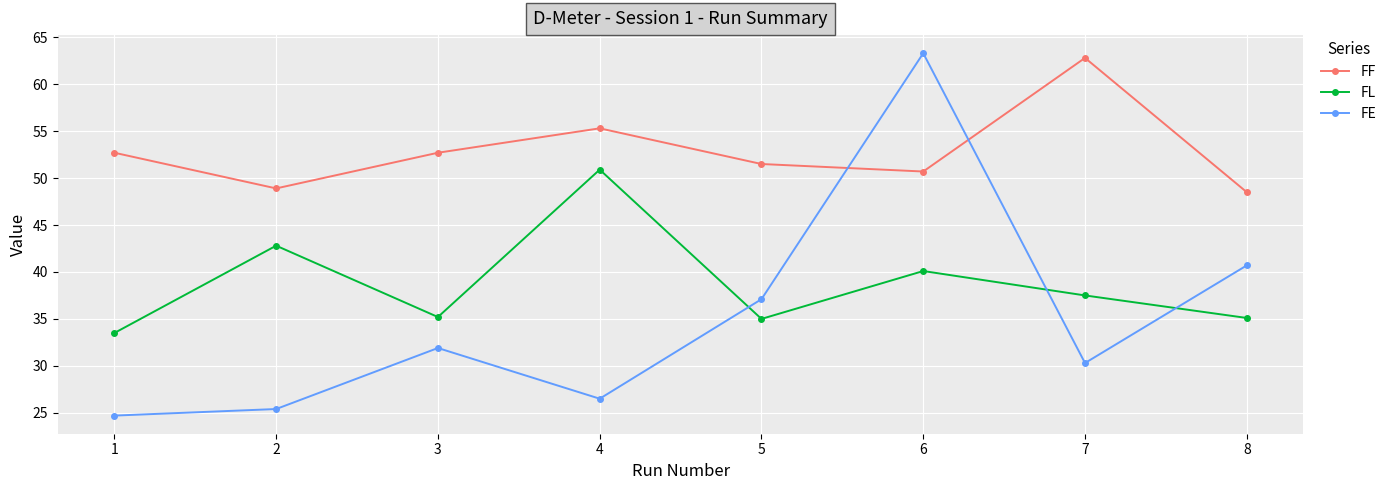

What is the value of the FE point at the 8th from the left?

40.7